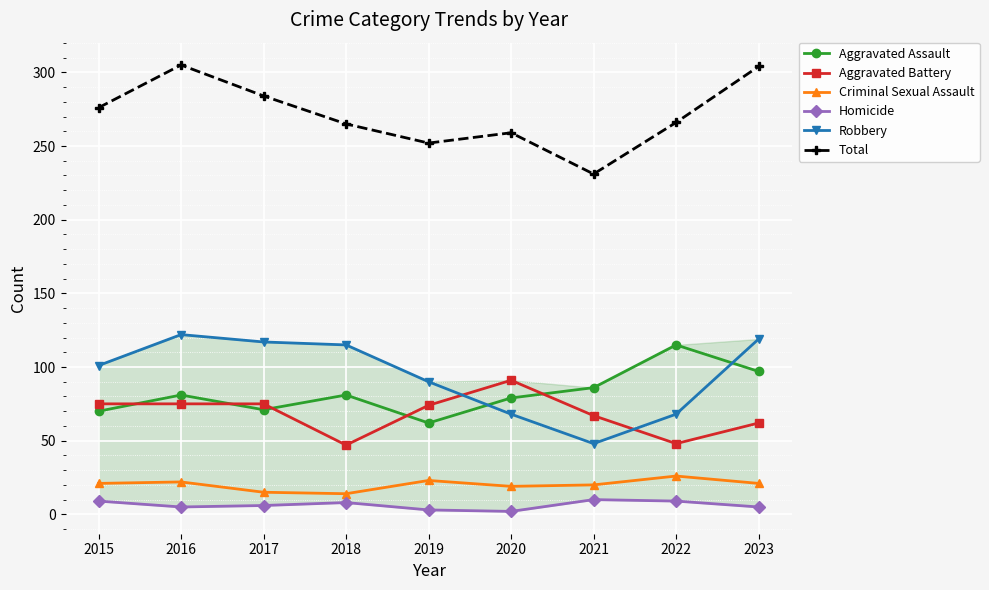

The value of Aggravated Battery at 2023 is 87. True or false?

False